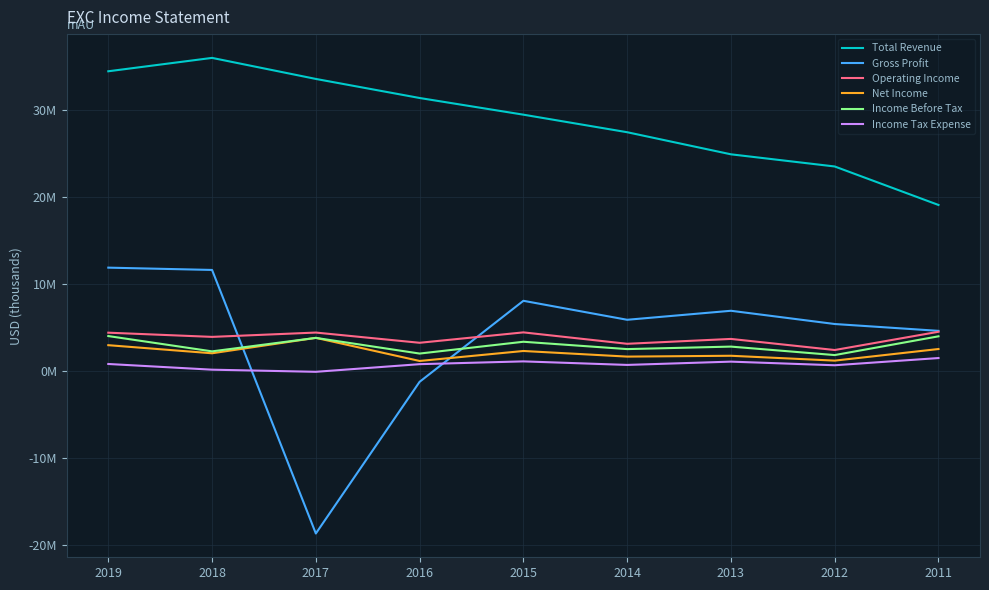

Does the chart have visible grid lines?

Yes